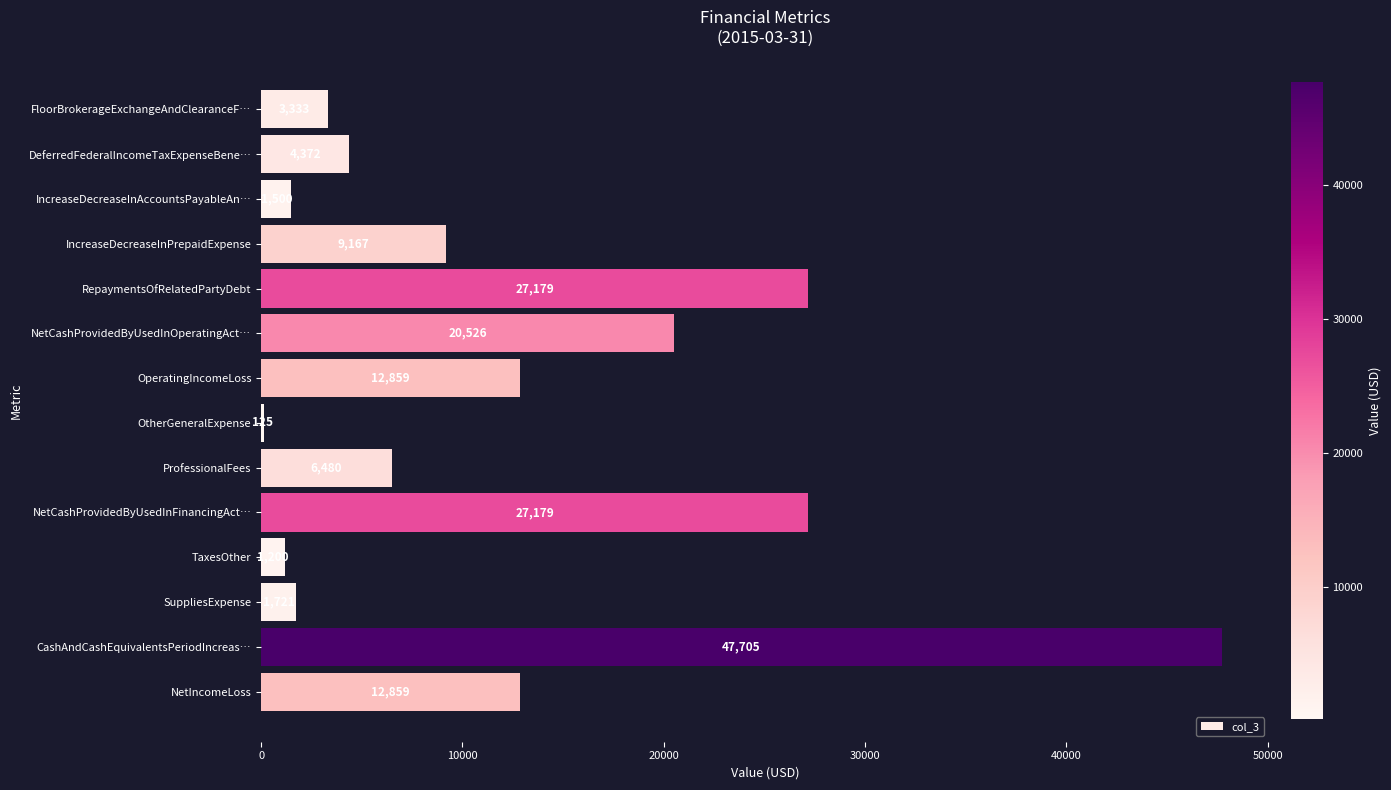

What is the change in value from FloorBrokerageExchangeAndClearanceF… to ProfessionalFees?

+3147